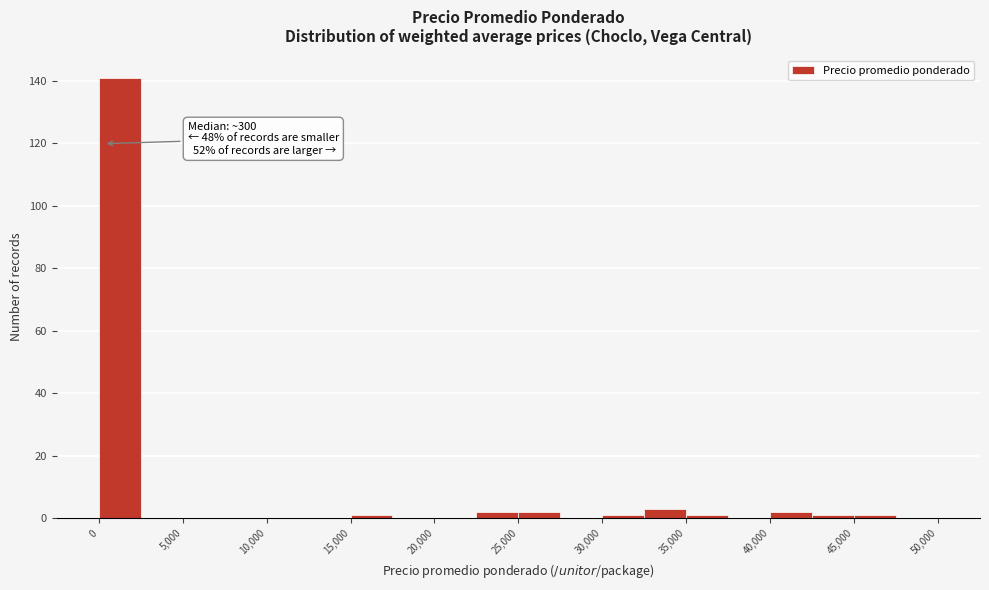

Which range on the x-axis has the tallest bar?

0 to 2500